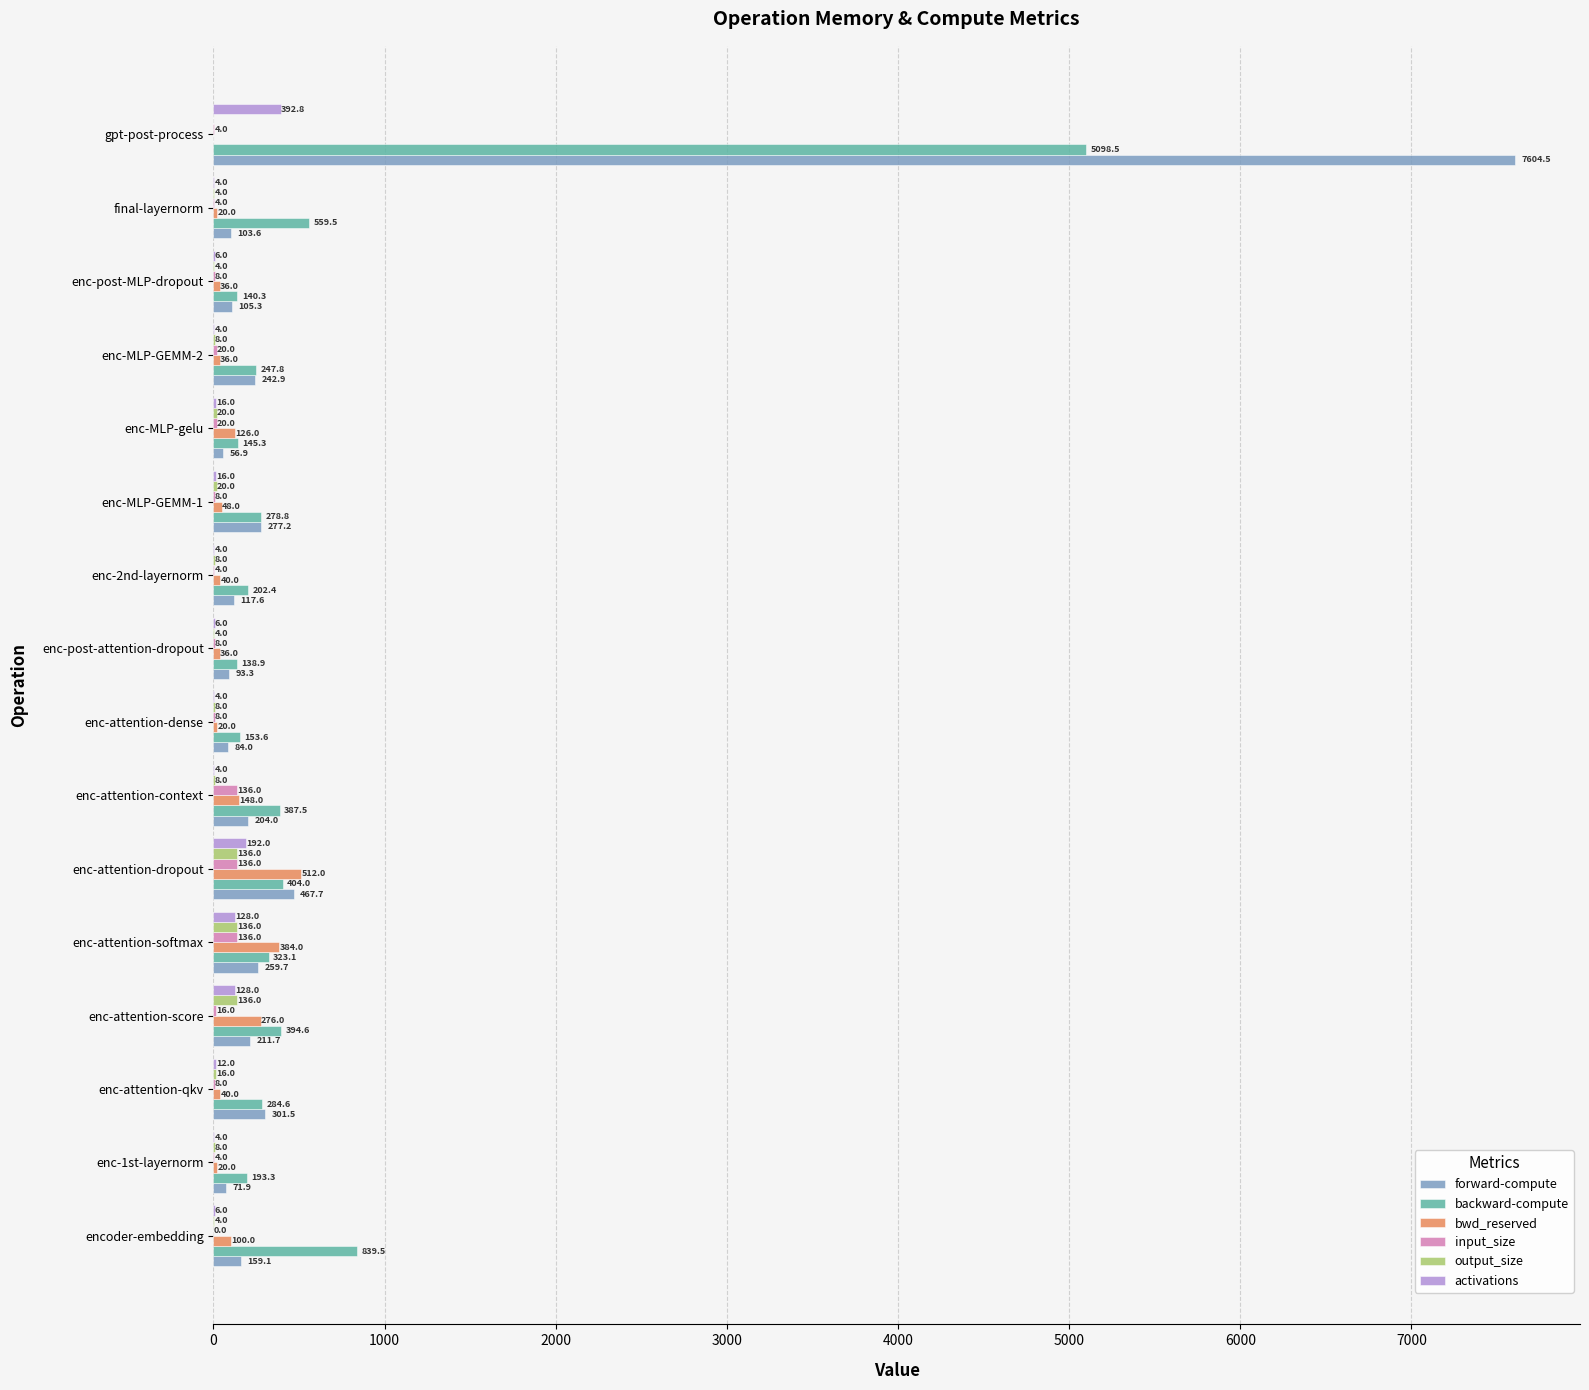

What is the total value across all series at enc-attention-dense?

277.6